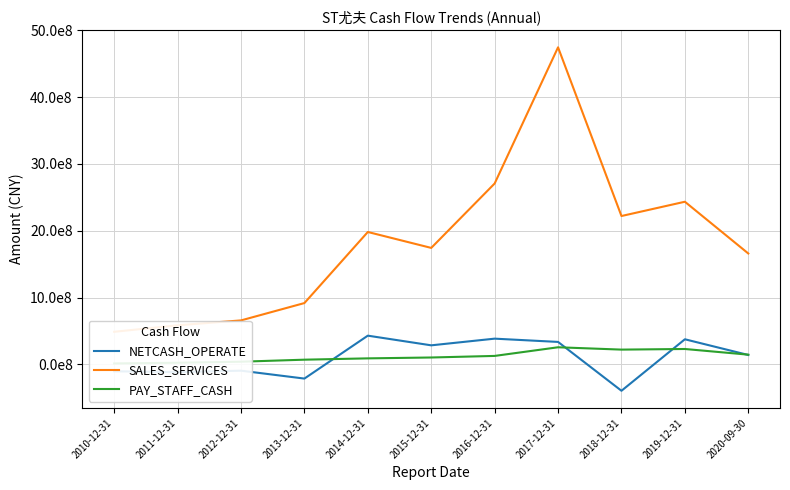

Does the chart have visible grid lines?

Yes